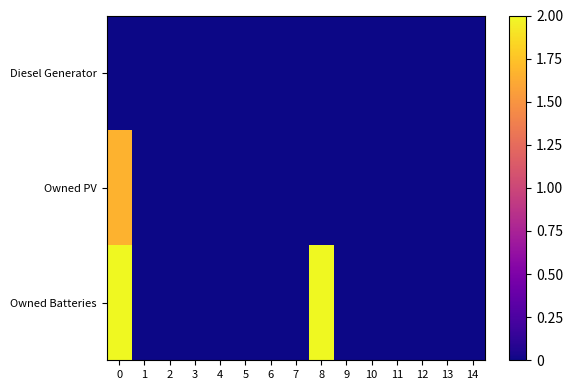

List the series in order of their overall mean, lowest first.

Diesel Generator, Owned PV, Owned Batteries